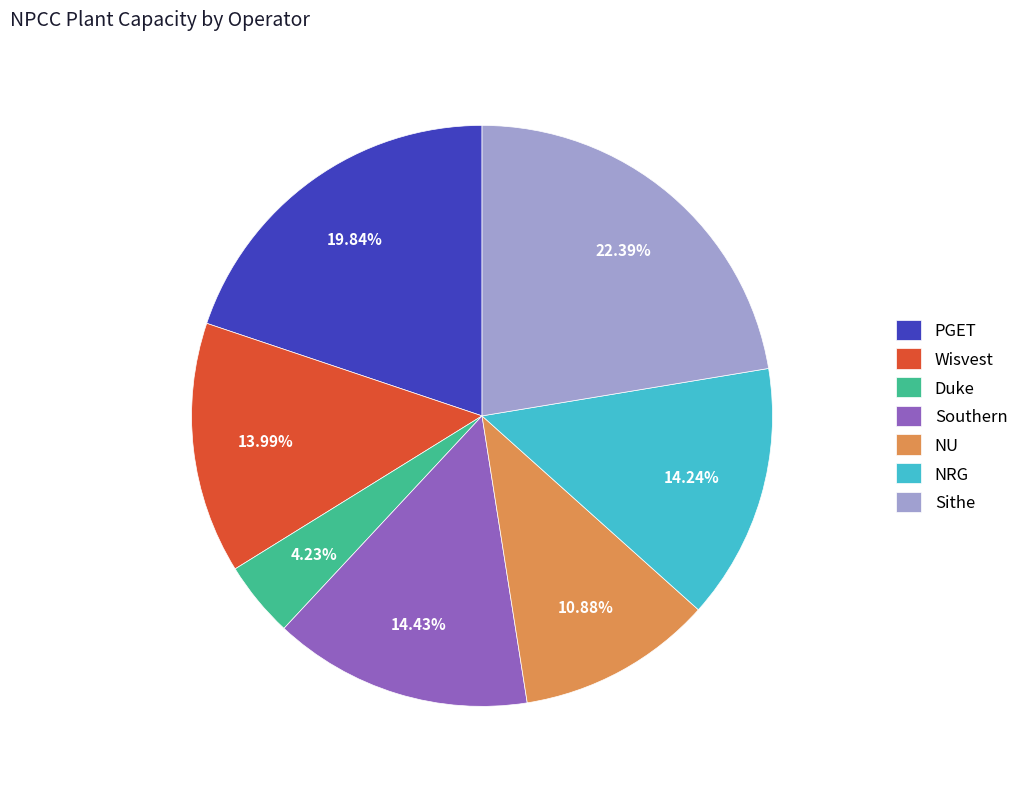

Does Wisvest account for over 50% of the chart?

No